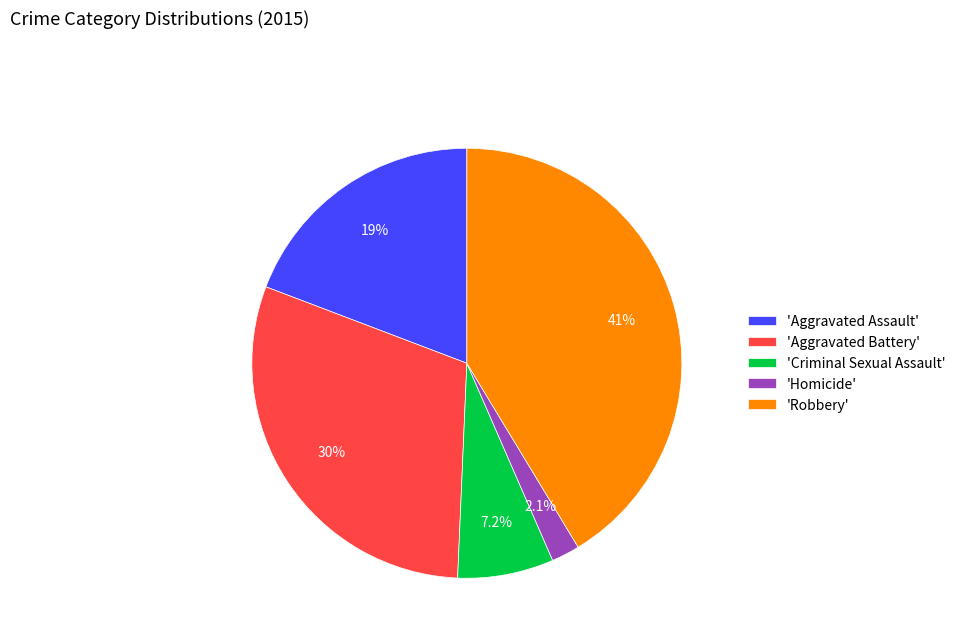

What is the ratio of the value at 'Homicide' to the value at 'Criminal Sexual Assault'?

0.3